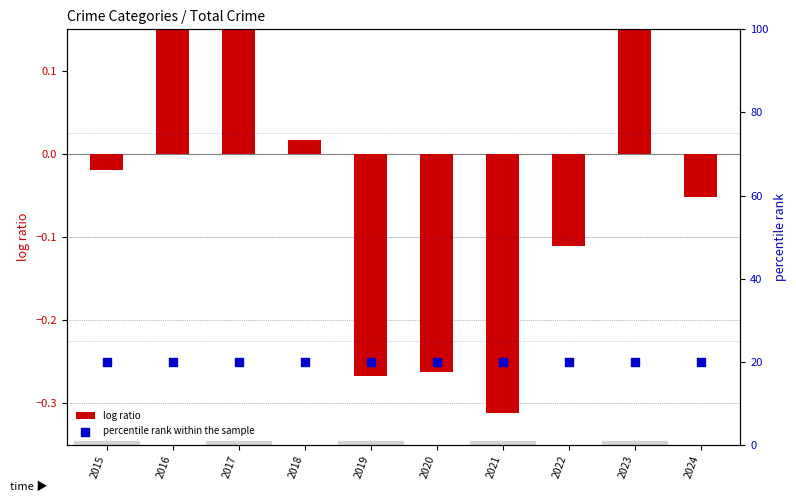

At how many categories does at least one series exceed 9?

10